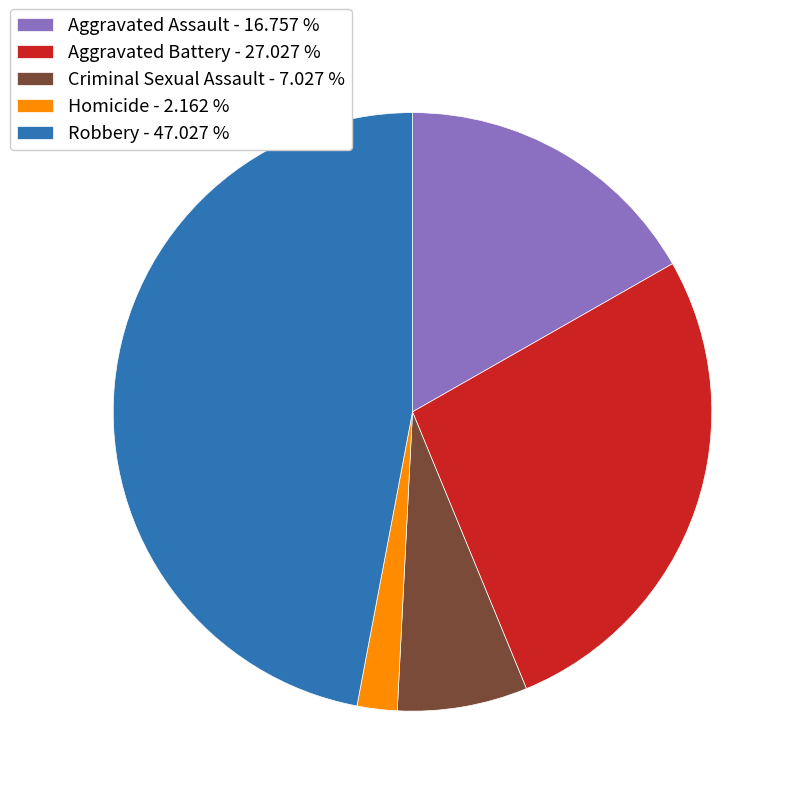

Is the sum of Aggravated Battery - 27.027 % and Robbery - 47.027 % greater than half?

Yes